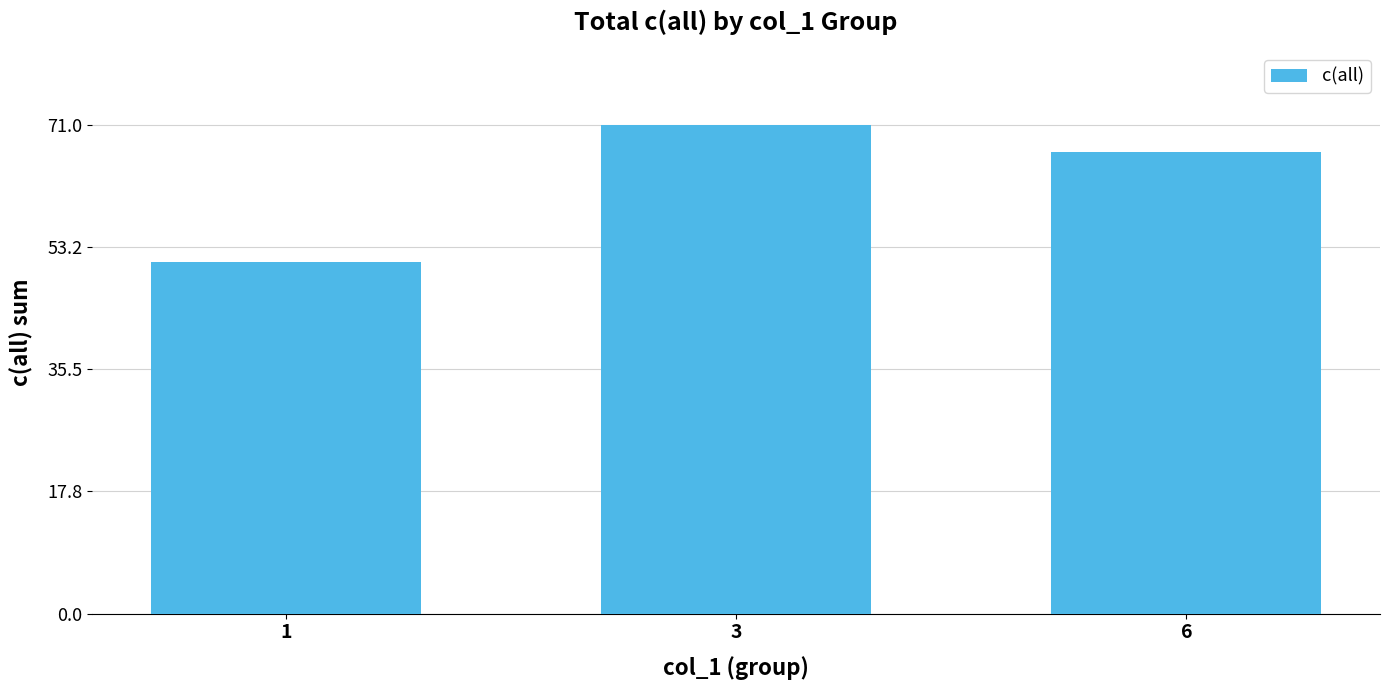

Where does the data first go above 67?

3